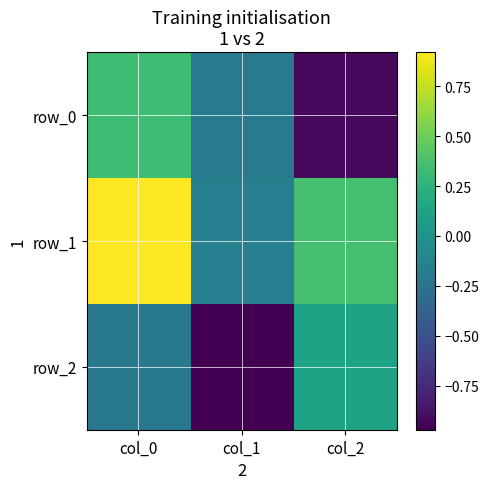

How many positive values does the row_0 series have?

1